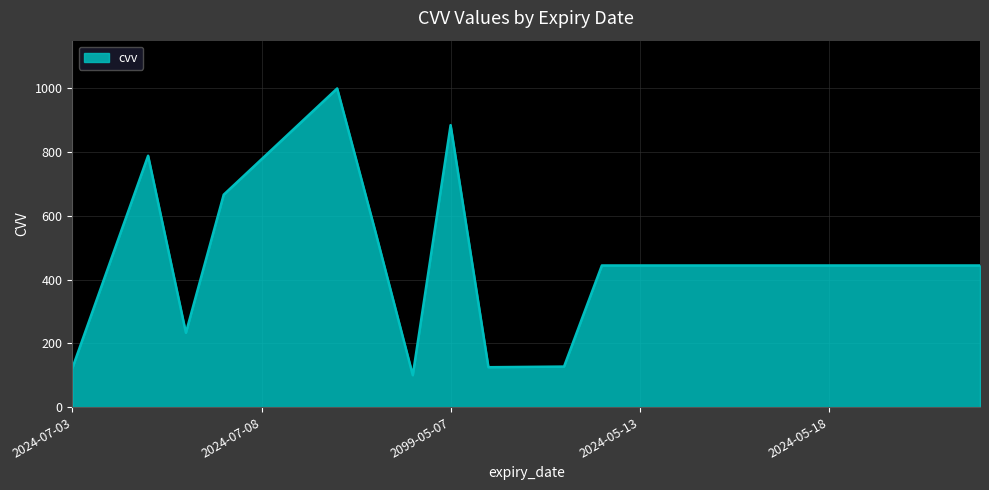

What is the minimum value shown in the chart?

100